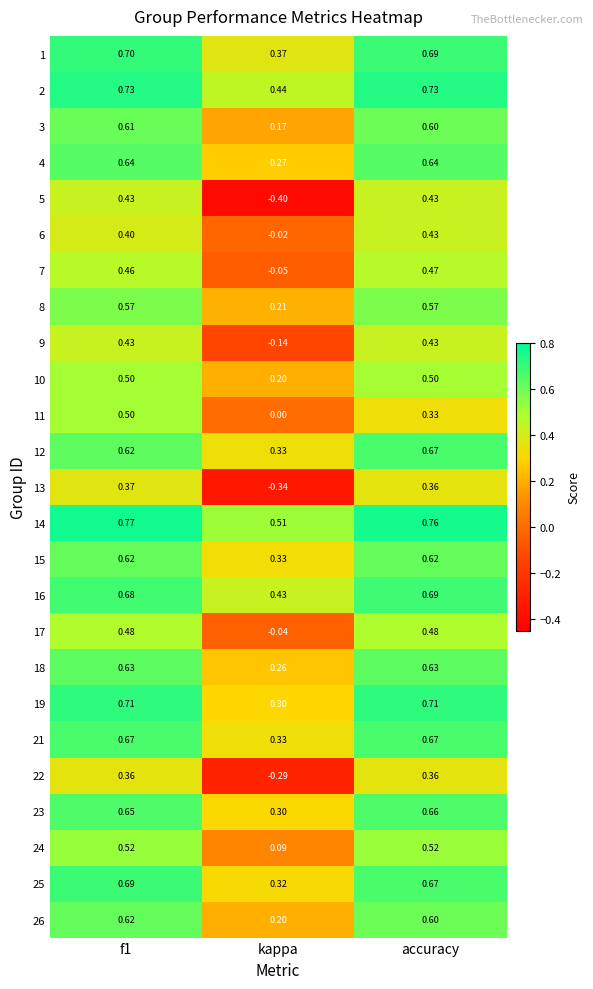

Which label corresponds to the smallest value in the chart?

kappa